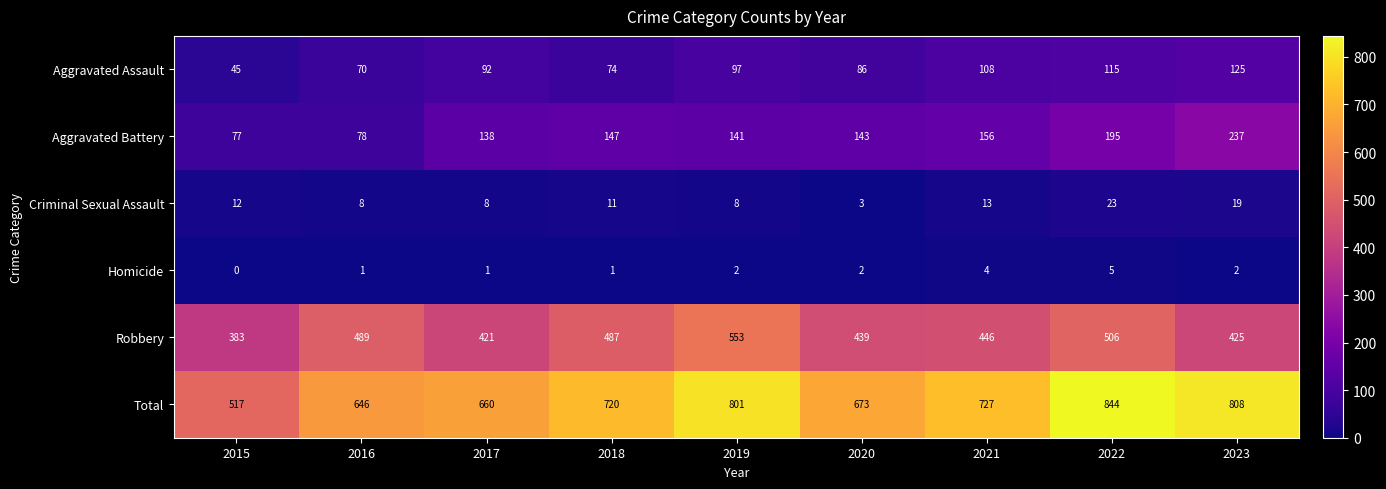

Which series changed the most between 2017 and 2020?

Robbery